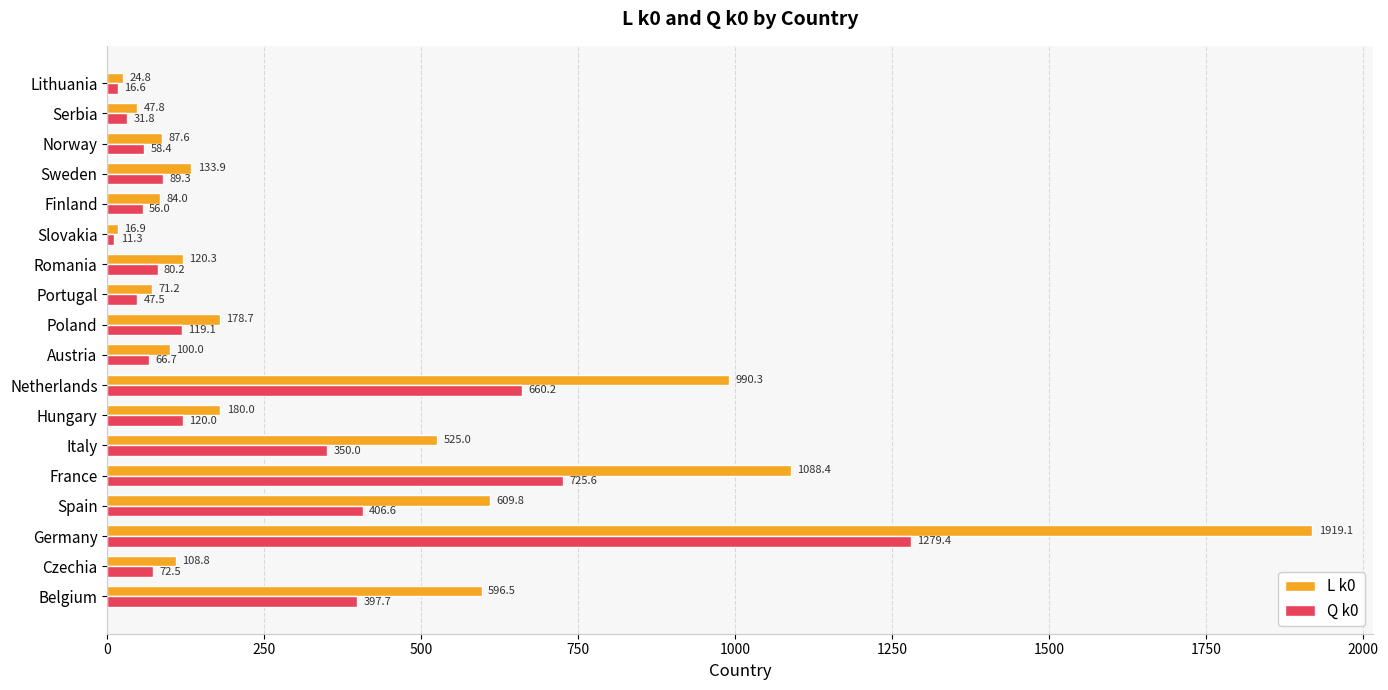

At which label is Q k0 closest to 645?

Netherlands